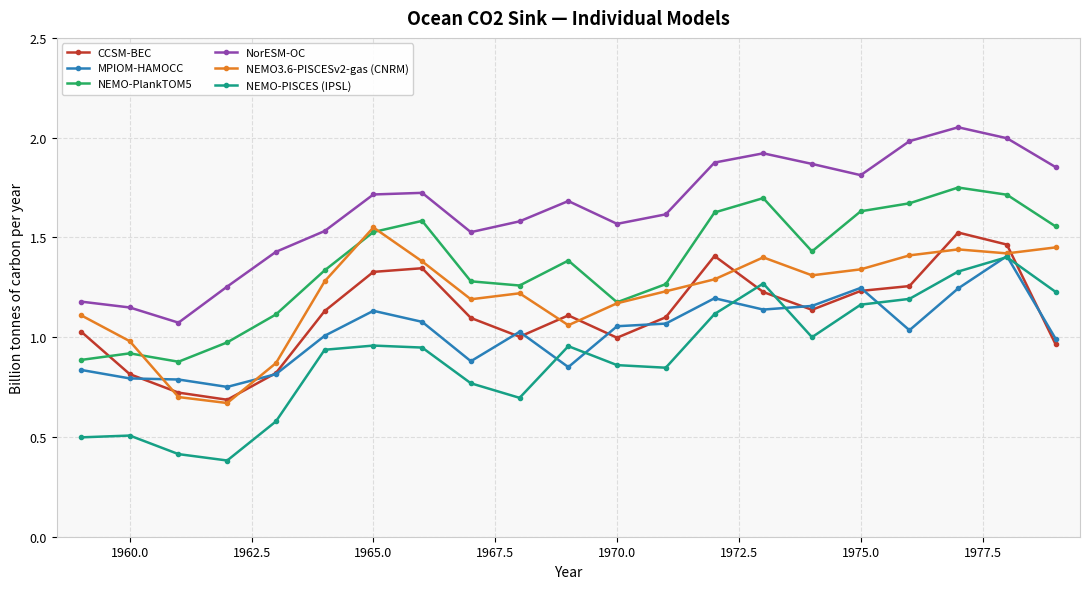

What is the value of the NorESM-OC point at the 18th from the left?

2.0